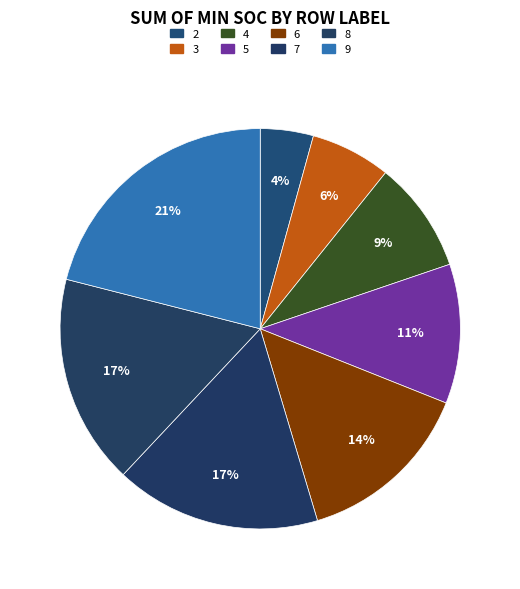

How many slices are in this pie chart?

8